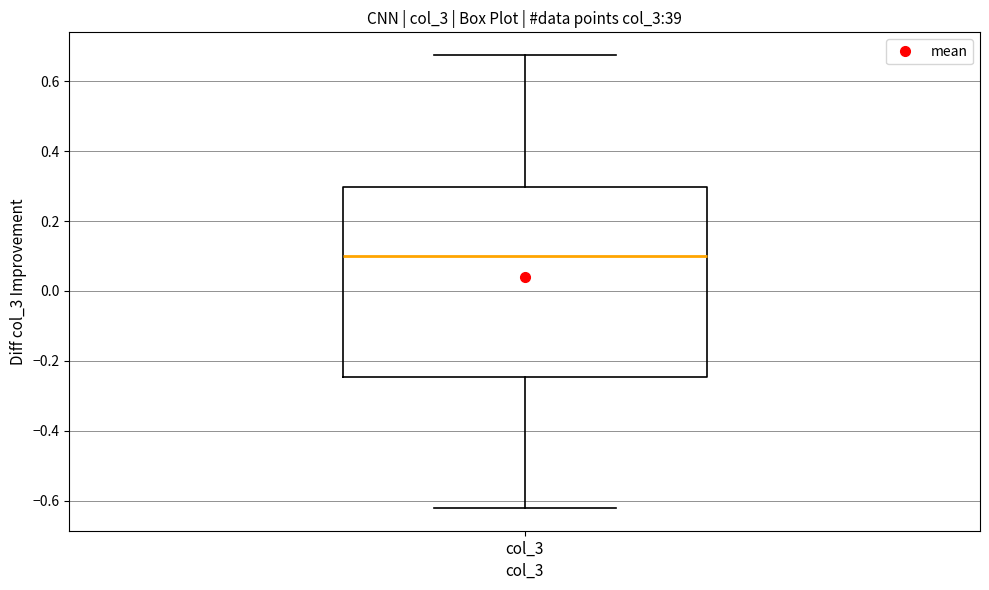

Where does the median line of the box for col_3 sit on the y-axis? The values are not printed on the chart, so give them approximately, as read against the axis.

0.10